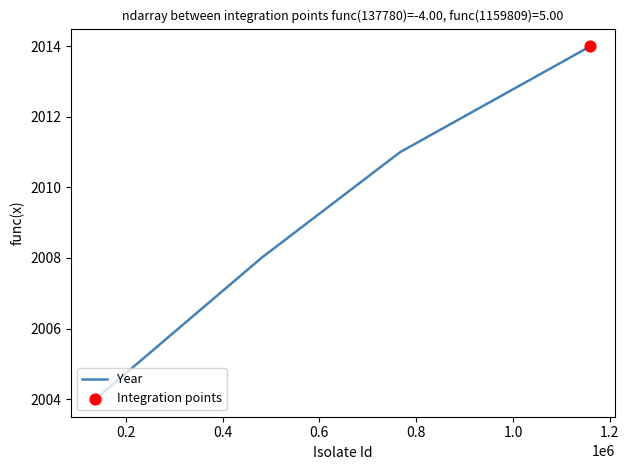

What is the average value?

2010